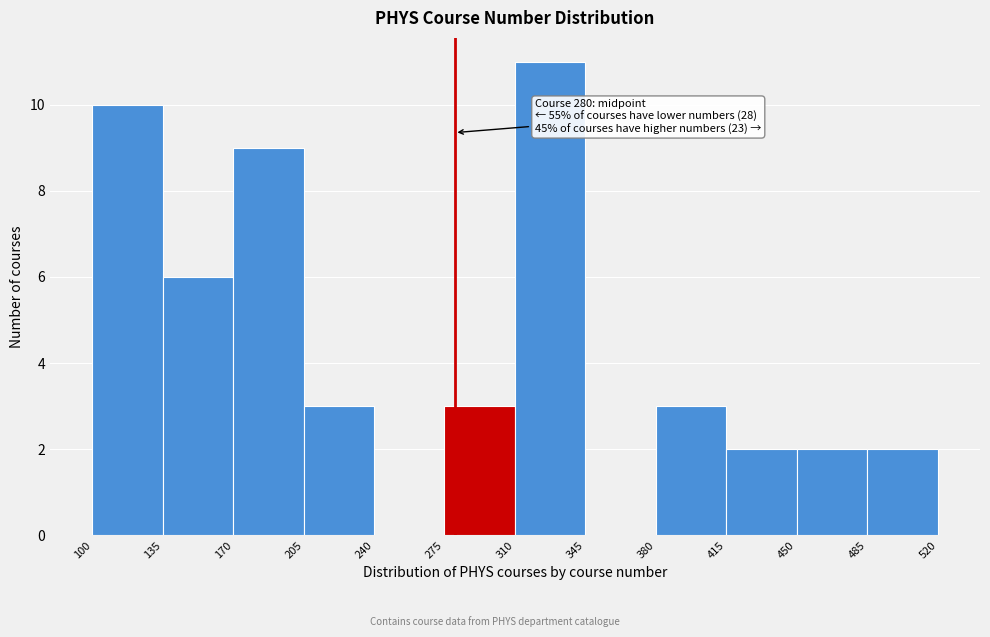

Which range on the x-axis has the tallest bar?

310 to 345